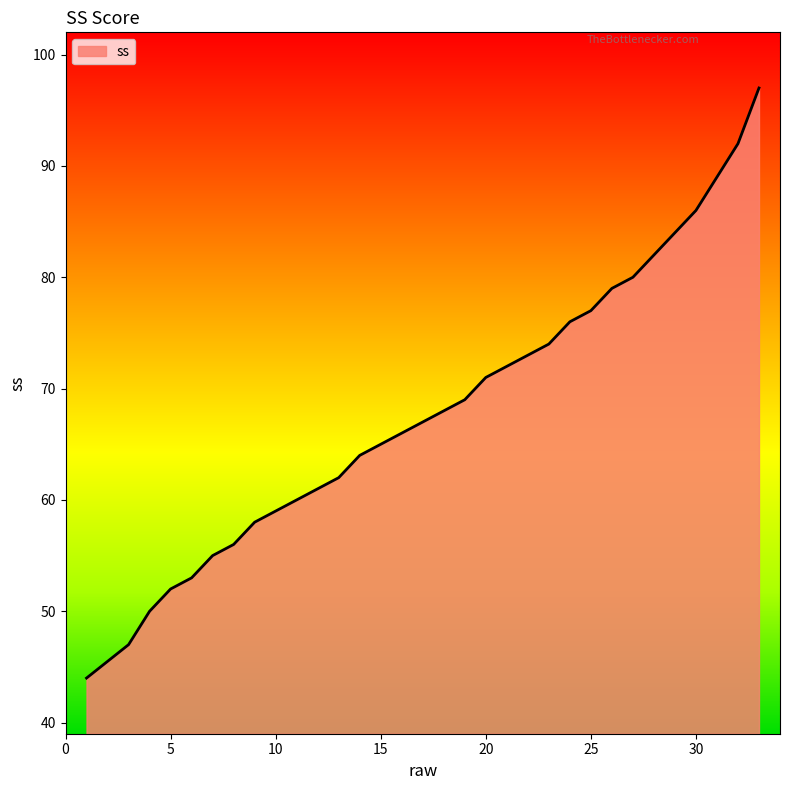

Reading left to right, extract all data points from this chart.

44	47	50	52	53	55	56	58	59	60	61	62	64	65	66	67	68	69	71	72	73	74	76	77	79	80	82	84	86	89	92	97